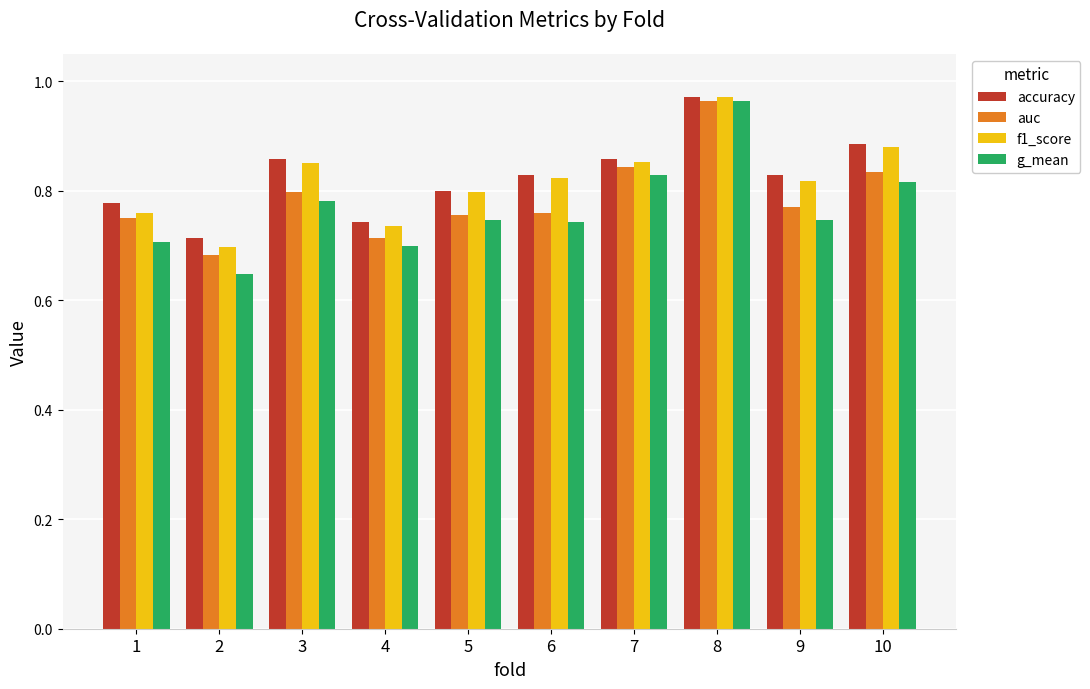

Count the auc values in the range 0 to 1.

10